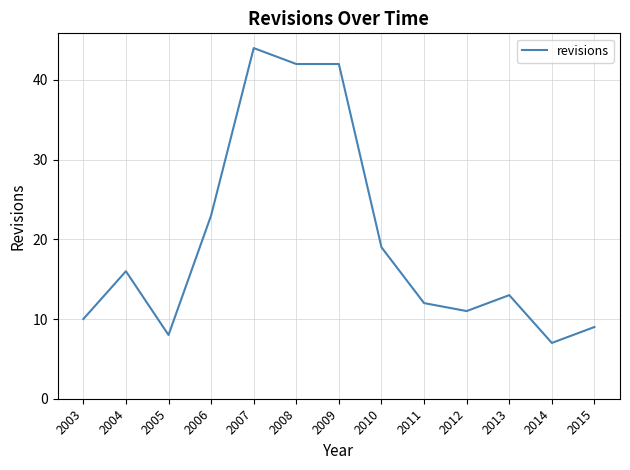

Reading left to right, list all the values displayed in this chart.

2003=10	2004=16	2005=8	2006=23	2007=44	2008=42	2009=42	2010=19	2011=12	2012=11	2013=13	2014=7	2015=9